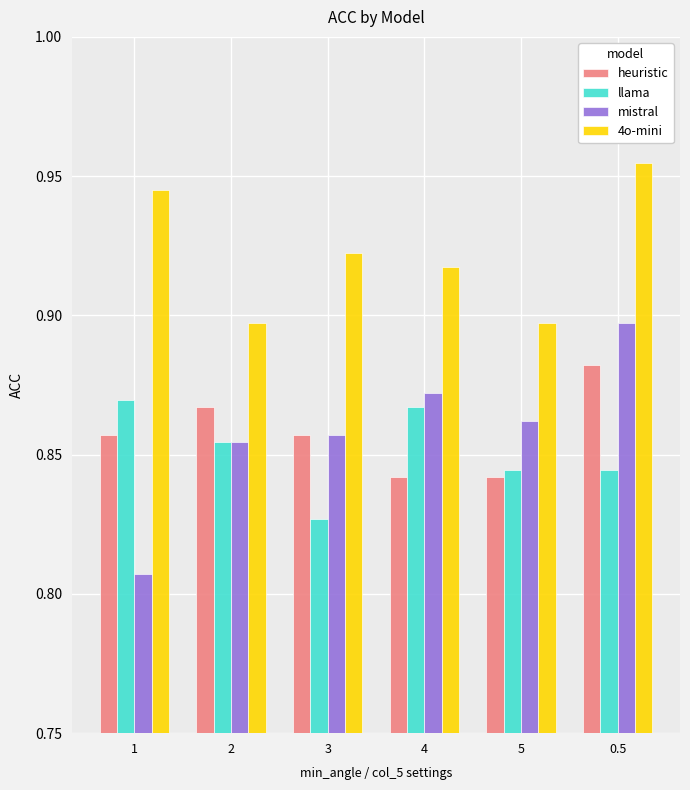

Is it true that llama equals 0.5 at 2?

False